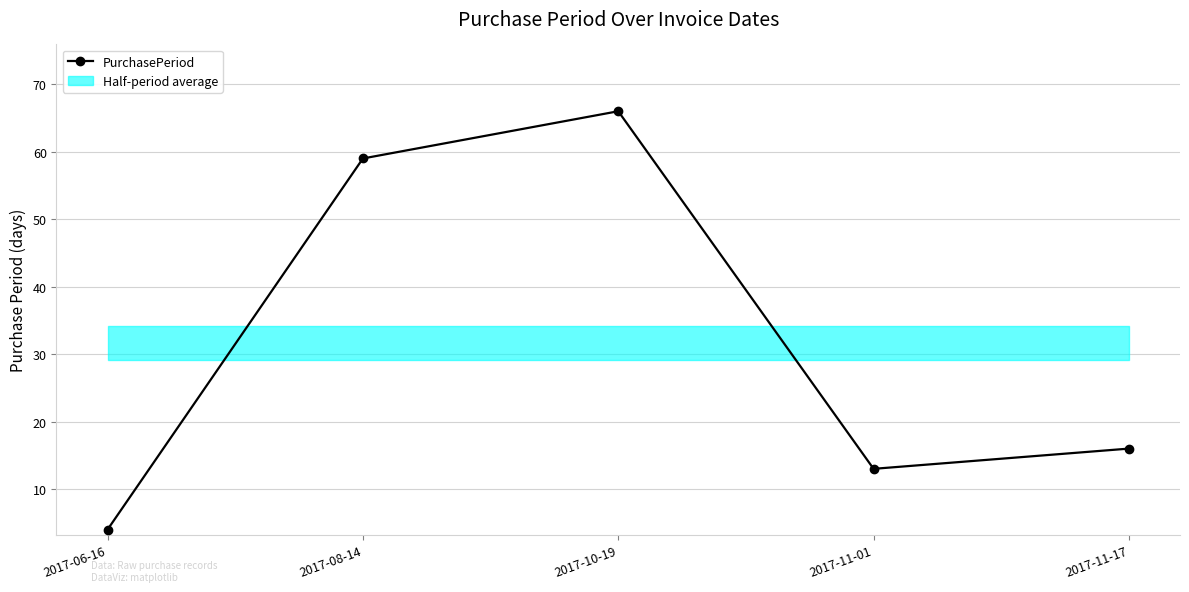

True or false: the data shows 17 at 2017-11-01.

False